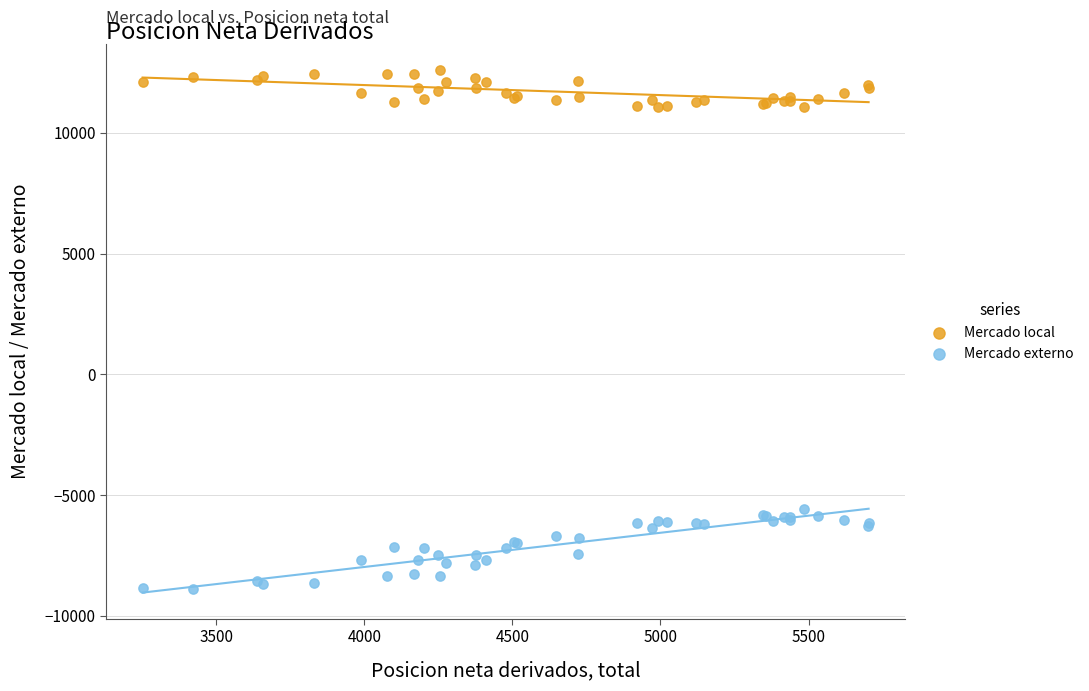

Which series has the largest Y range (max minus min)?

Mercado externo